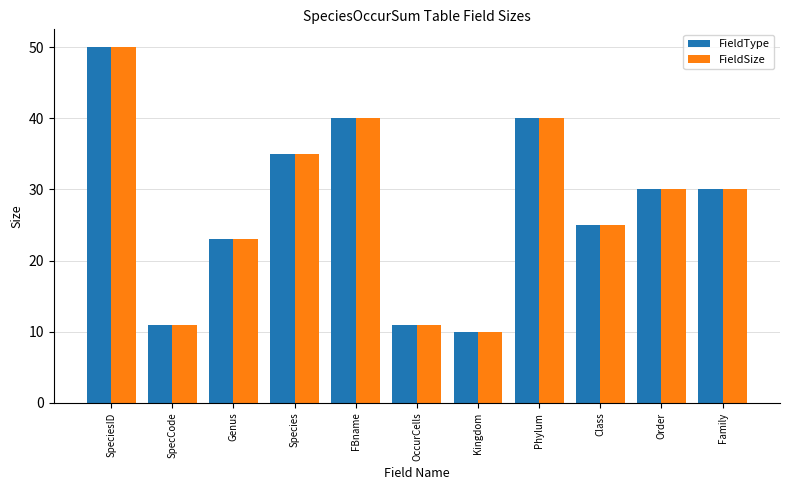

What is the label of the 8th bar from the left?

Phylum